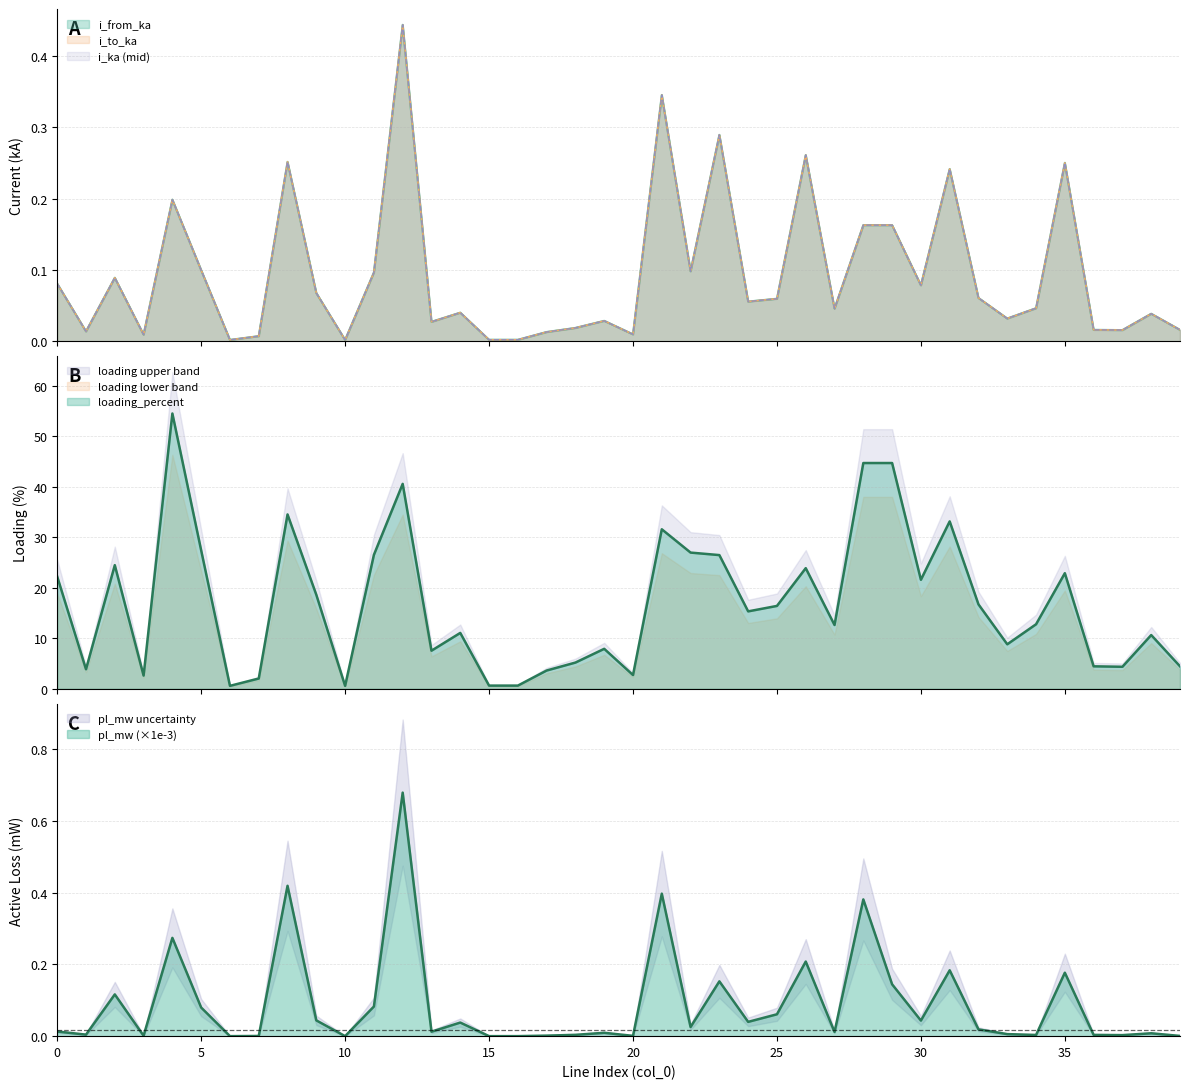

Between which two adjacent categories do pl_mw and i_to_ka first intersect?

1 and 2